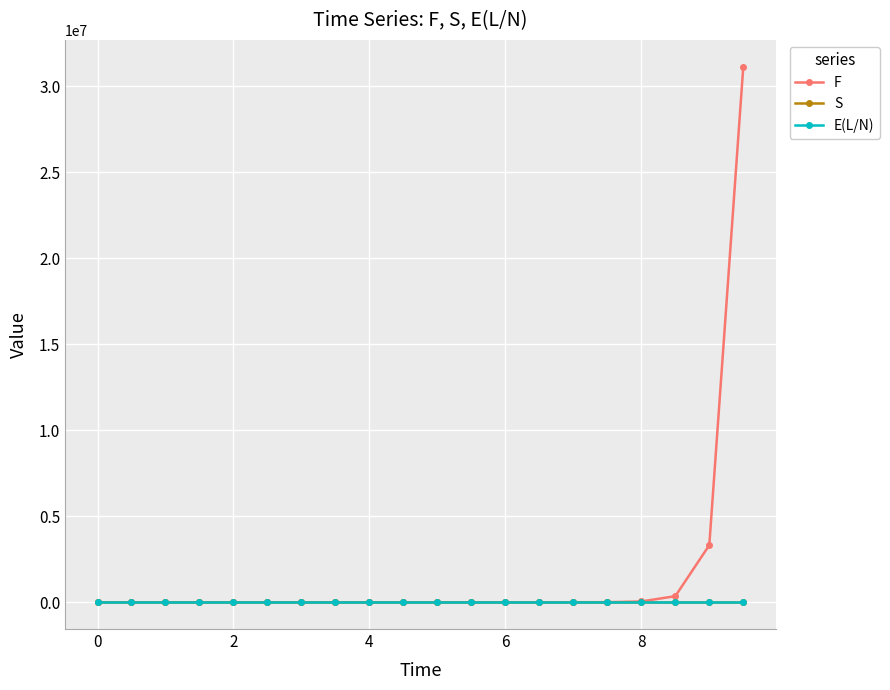

What is the difference between the second highest and minimum values in the S series?

1.9